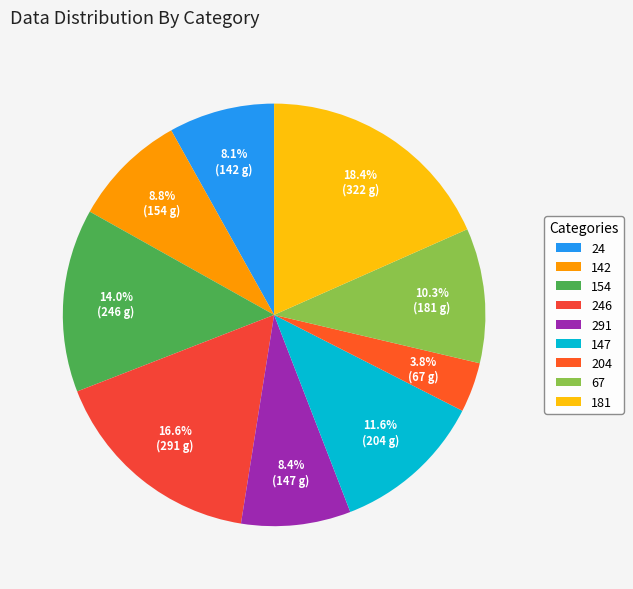

Is there any slice that represents more than half of the pie?

No